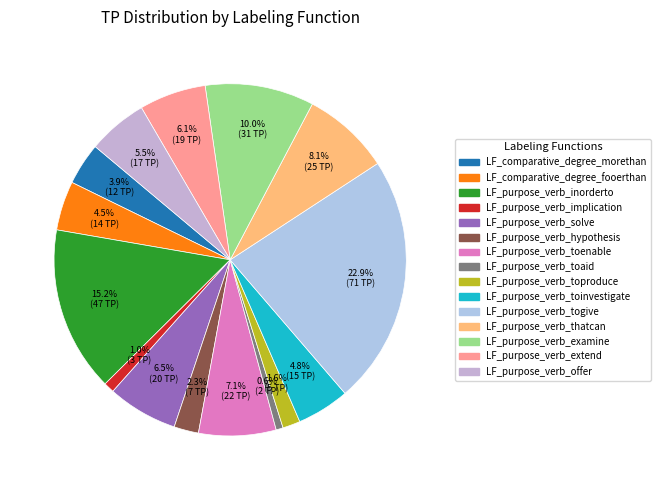

Count the number of slices in the pie.

15